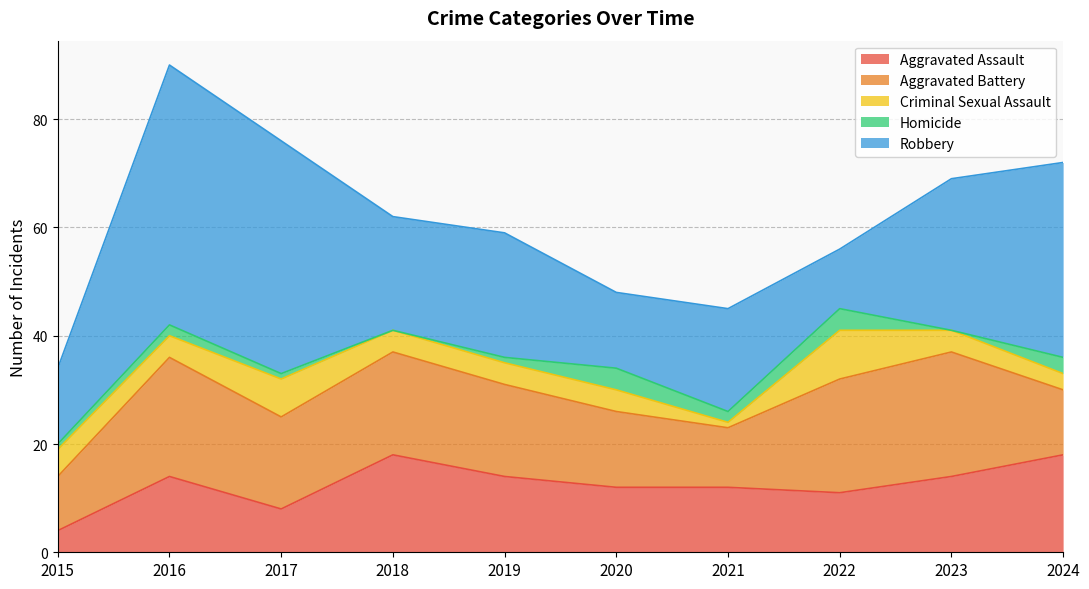

How many data points in Aggravated Assault are less than 14?

5